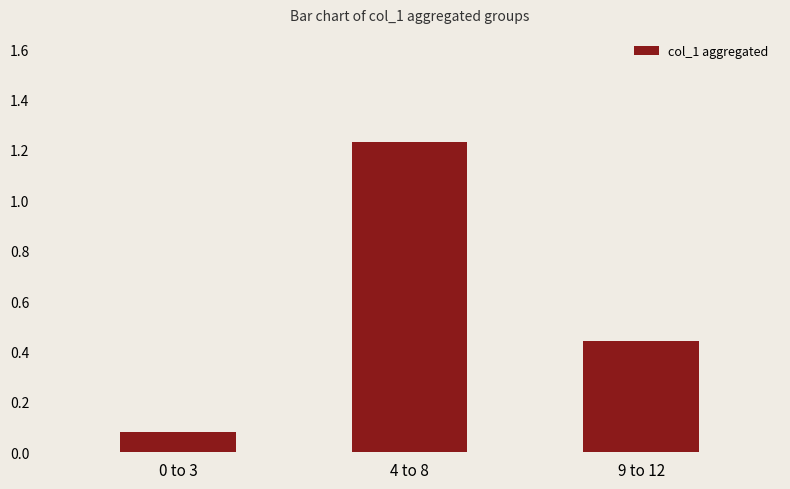

List the labels in order of value, largest first.

4 to 8, 9 to 12, 0 to 3